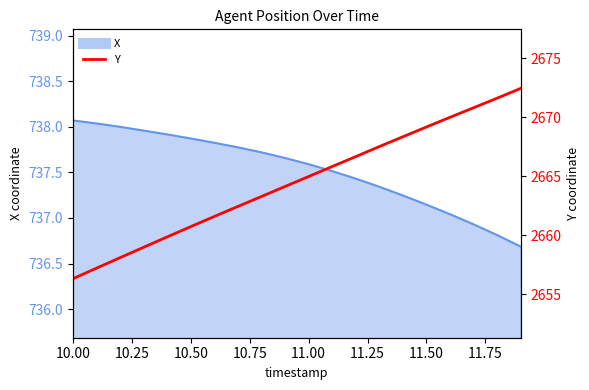

The chart shows a value of 4667.4 at 11. True or false?

False